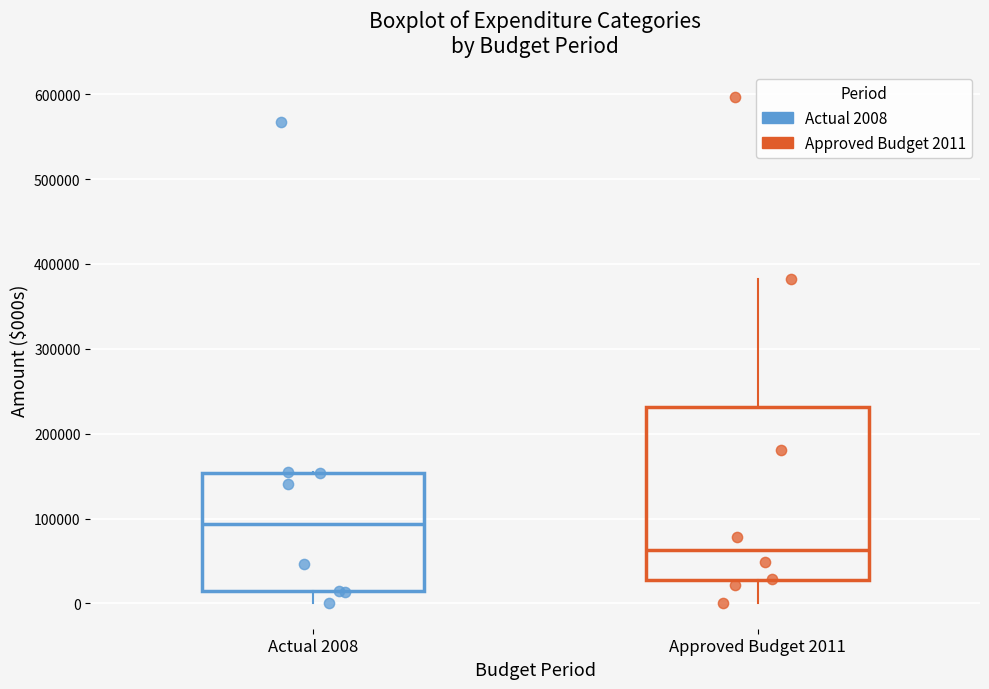

Where does the median line of the box for Actual 2008 sit on the y-axis? The values are not printed on the chart, so give them approximately, as read against the axis.

90000